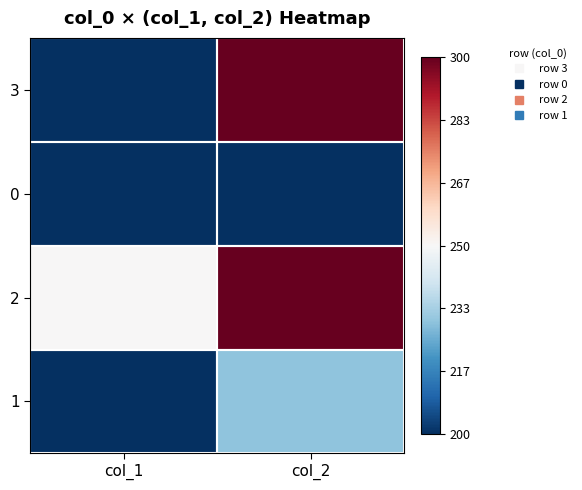

Rank the series by their maximum value, from highest to lowest.

3, 2, 1, 0